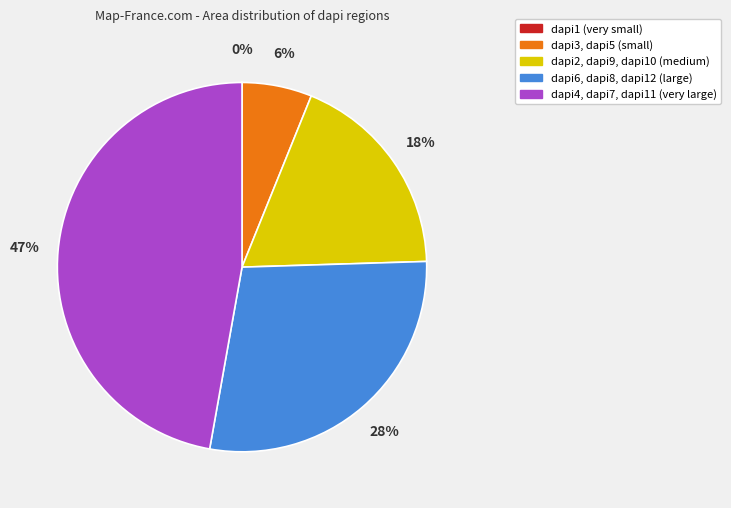

Does any single category account for the majority?

No